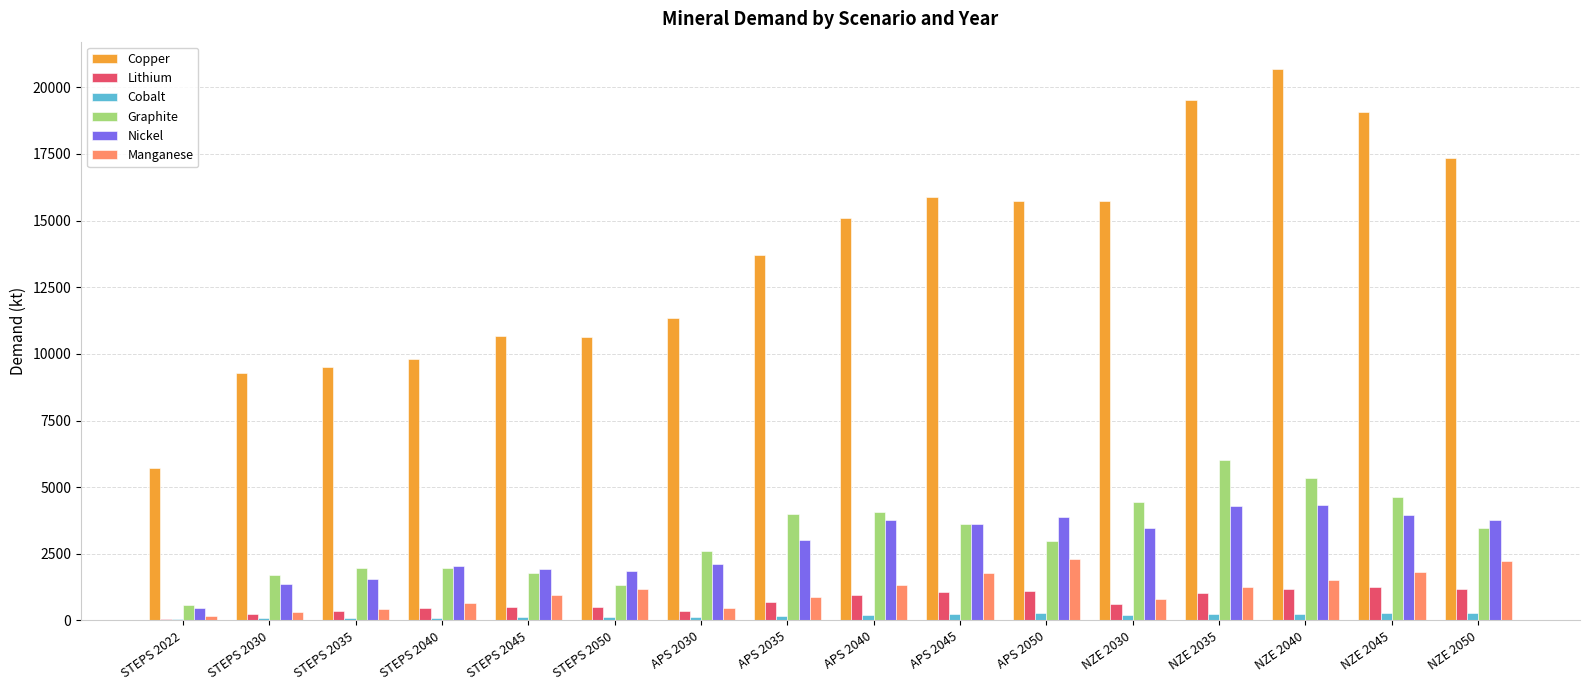

Is it true that Nickel equals 3882.7 at APS 2050?

True